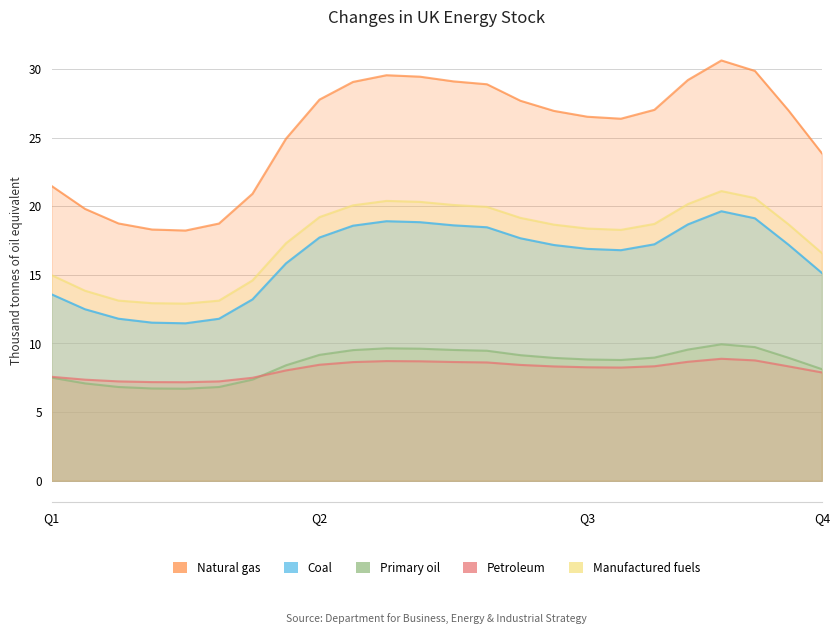

True or false: Manufactured fuels has a value of 16.6 at Q4.

True